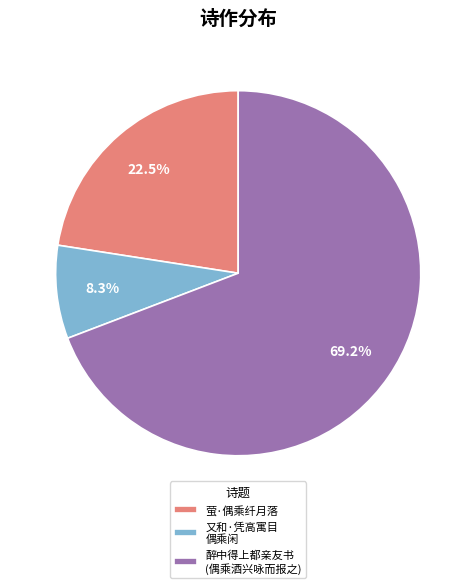

Do 又和·凭高寓目 偶乘闲 and 醉中得上都亲友书 (偶乘酒兴咏而报之) together represent more than half of the pie?

Yes